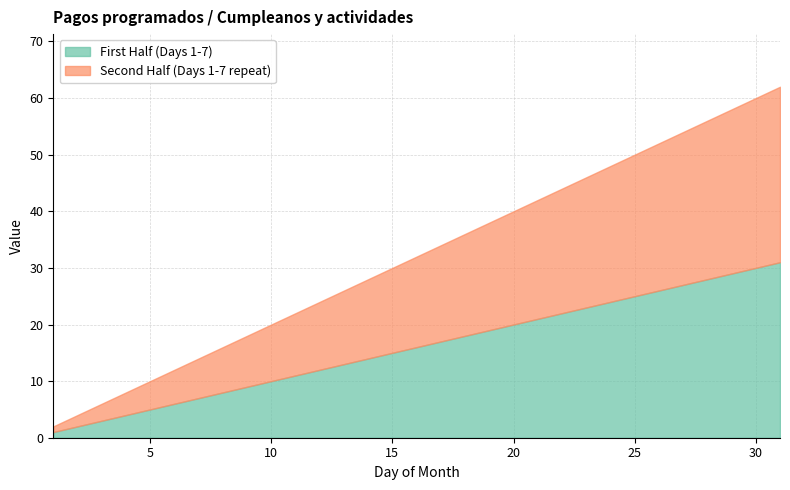

Does the chart display data point markers on the line(s)?

No